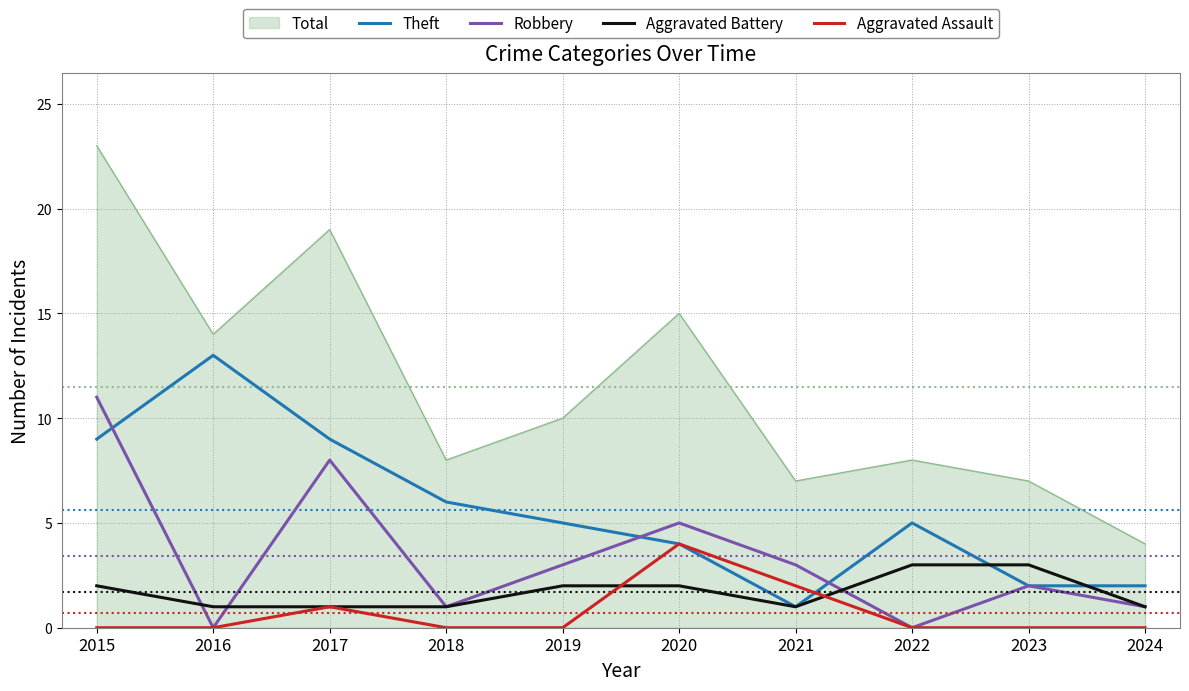

Count the number of data series in this chart.

5